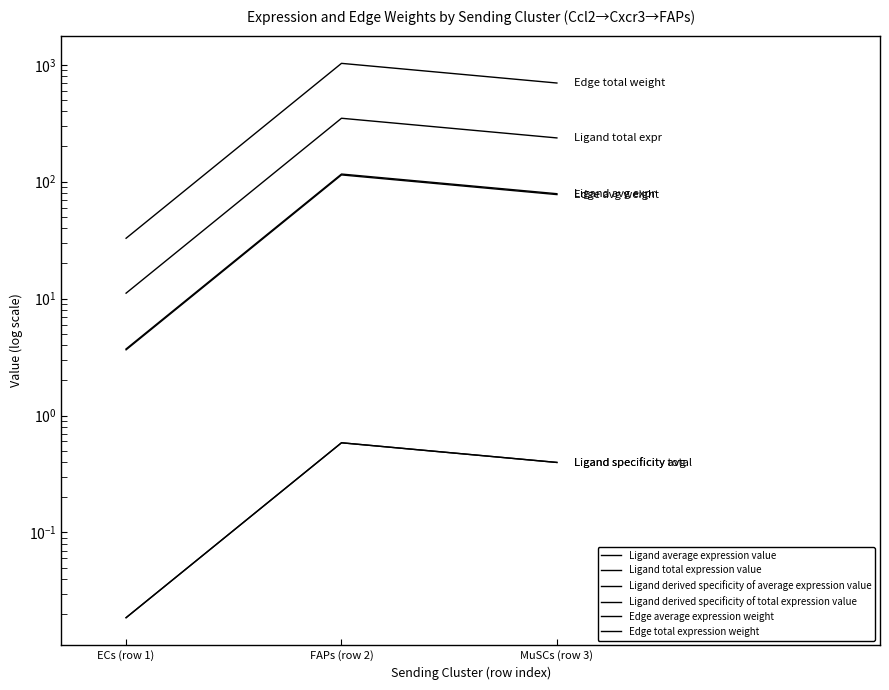

Which label corresponds to the smallest value in the chart?

ECs (row 1)